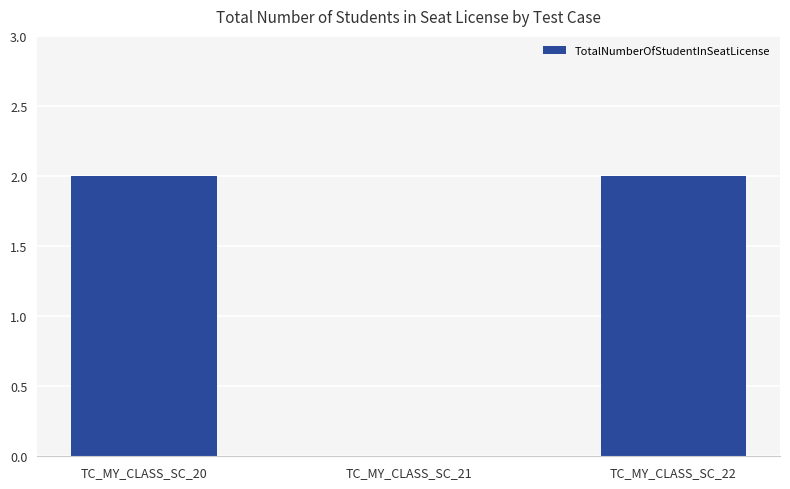

Count the number of data series in this chart.

1